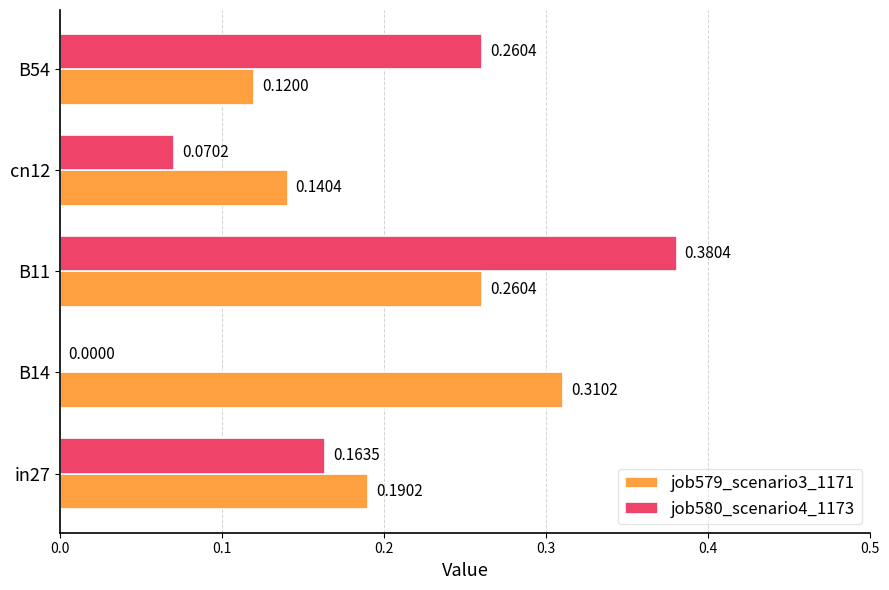

What is the sum of all job580_scenario4_1173 values?

0.9